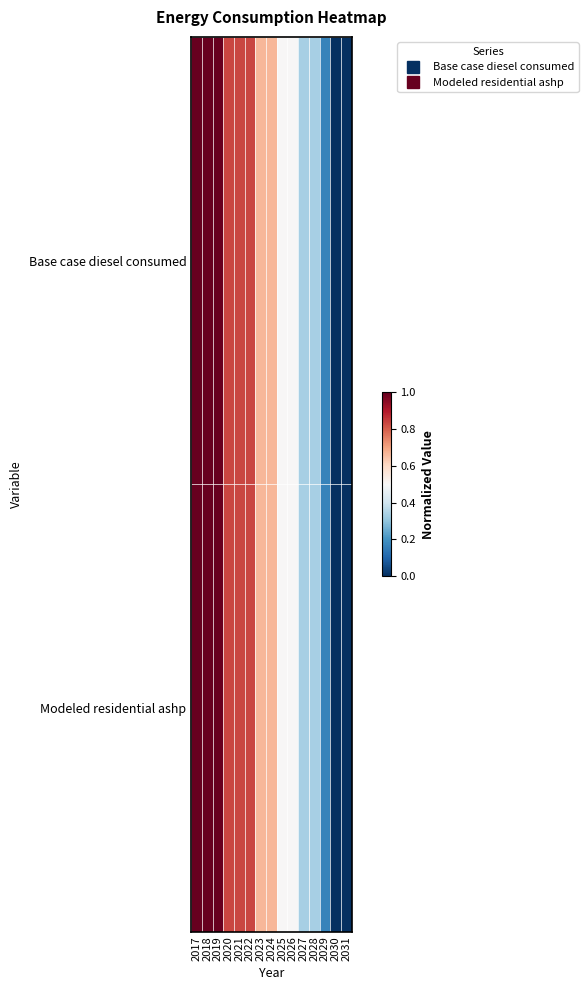

Which series changed the most between 2022 and 2029?

Modeled residential ashp